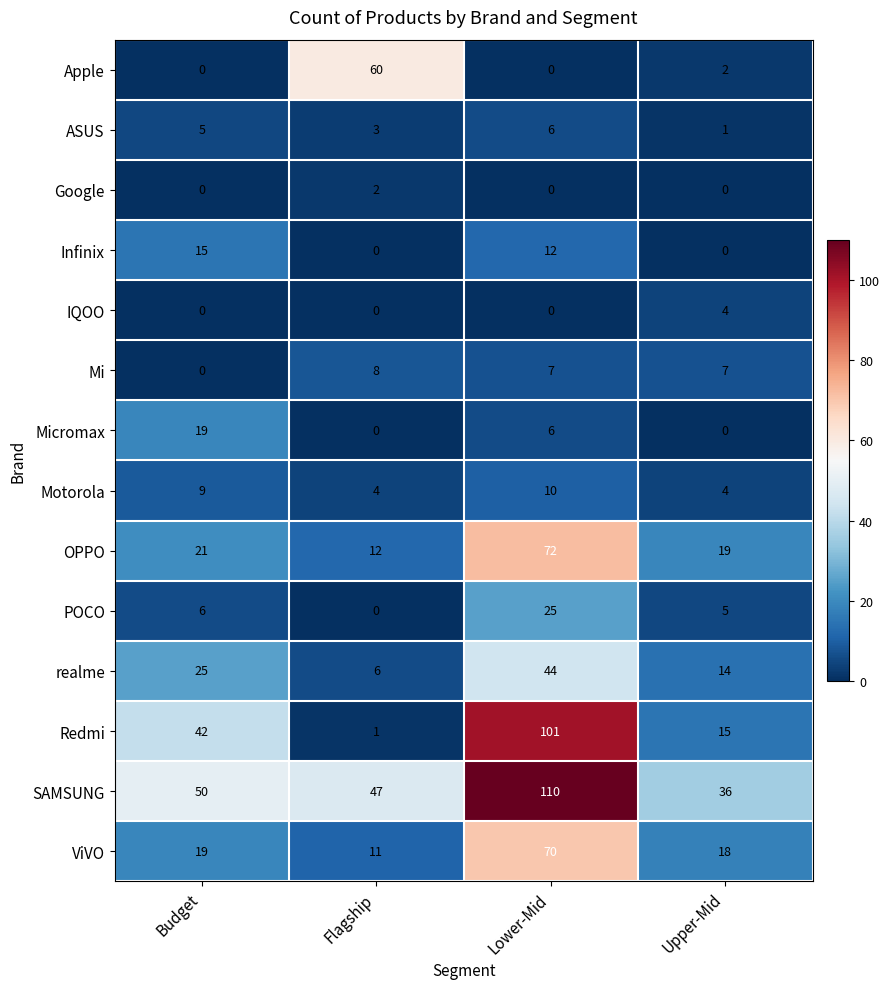

What is the spread (max minus min) of values at Budget?

50